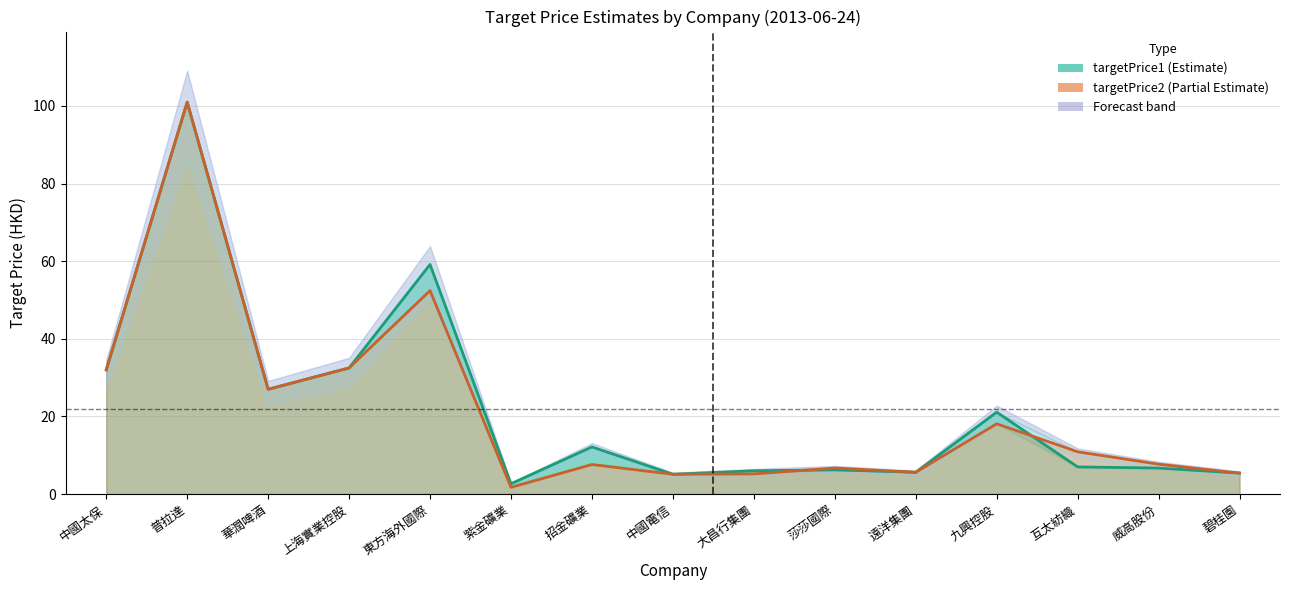

How many interior local peaks does the targetPrice2 series have?

5